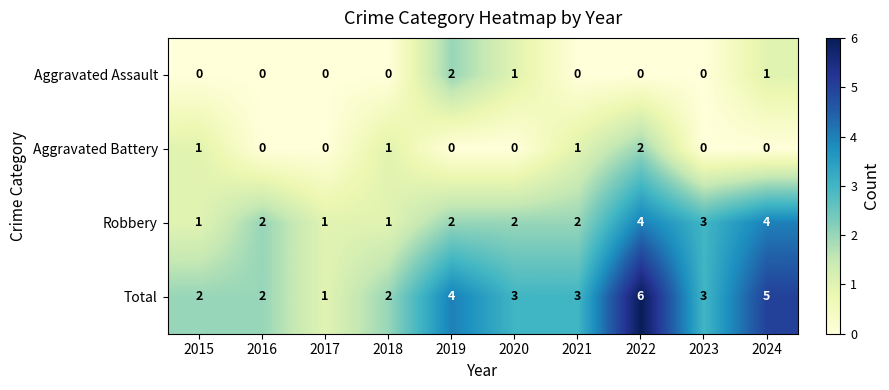

The value of Total at 2020 is 1. True or false?

False